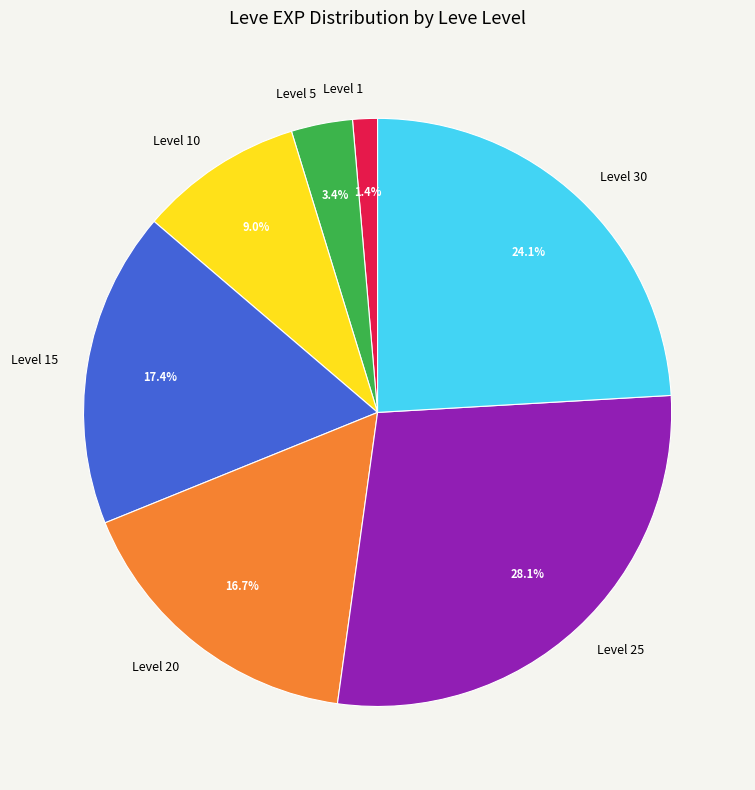

How many segments does this pie chart have?

7